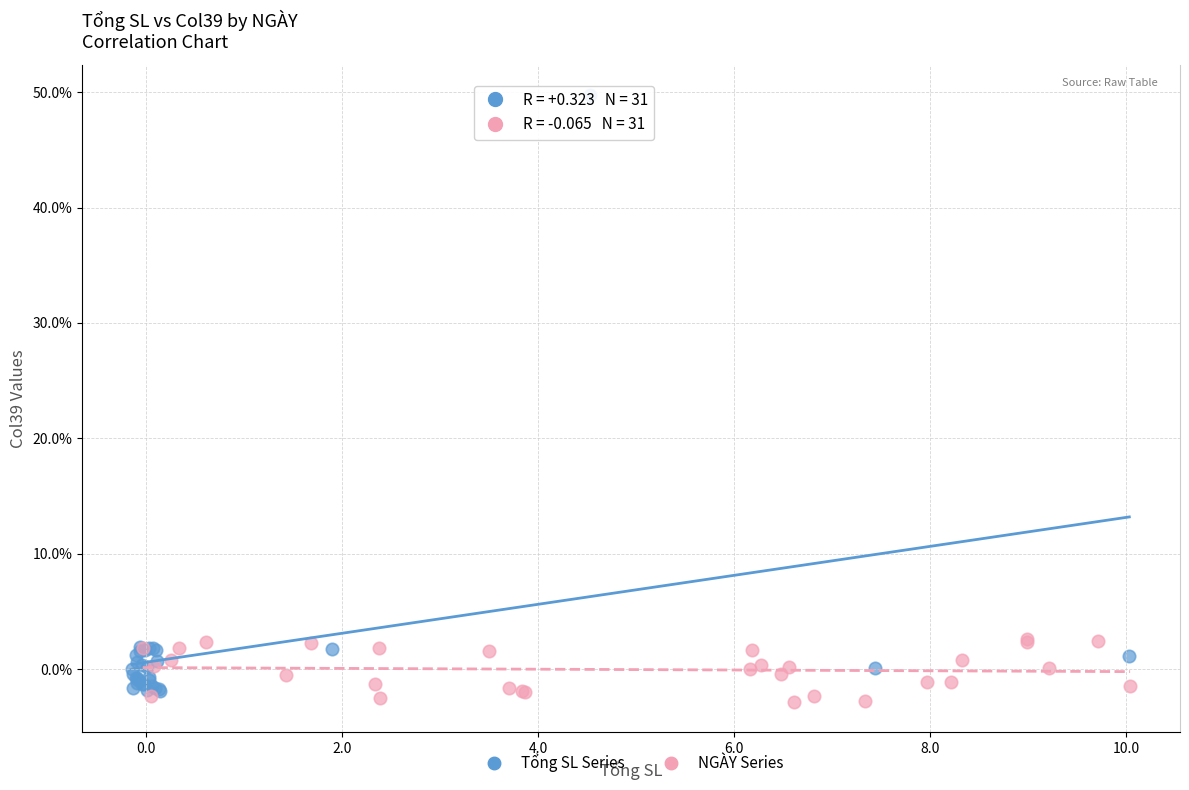

Which series has the largest Y range (max minus min)?

Tổng SL Series